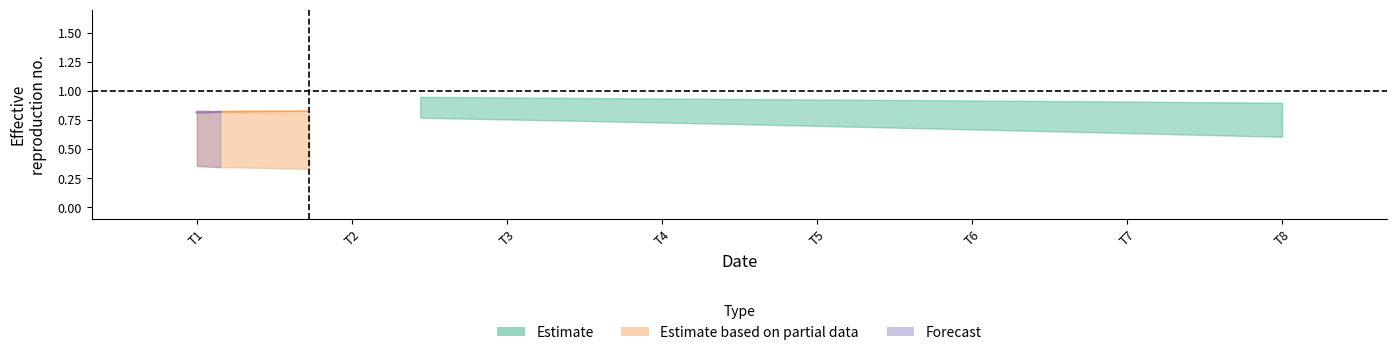

How many data points does each series have?

12